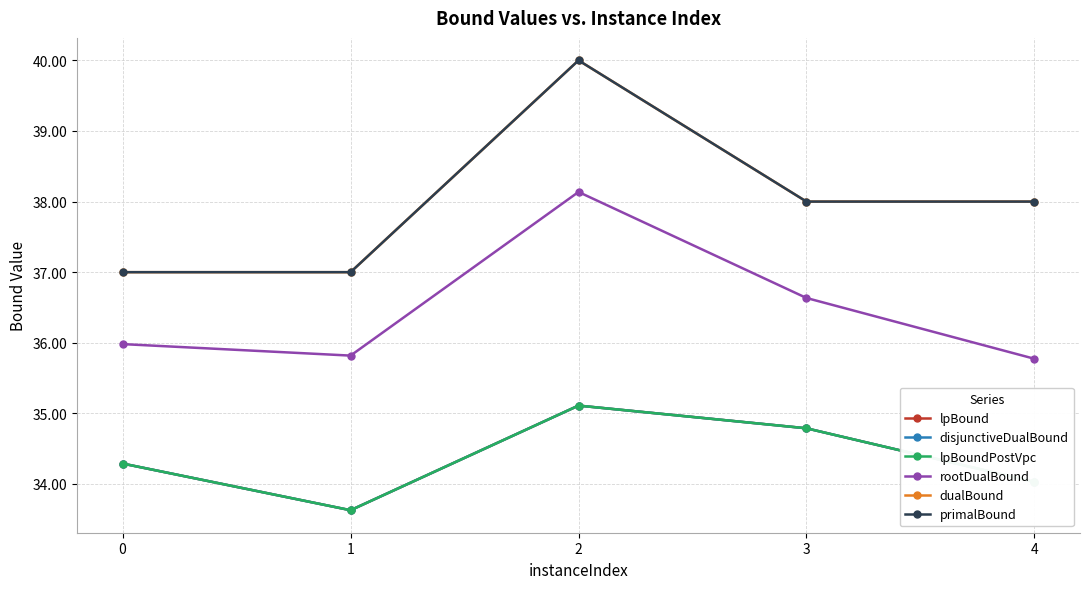

What is the difference between the lpBoundPostVpc values at 0 and 1?

0.7